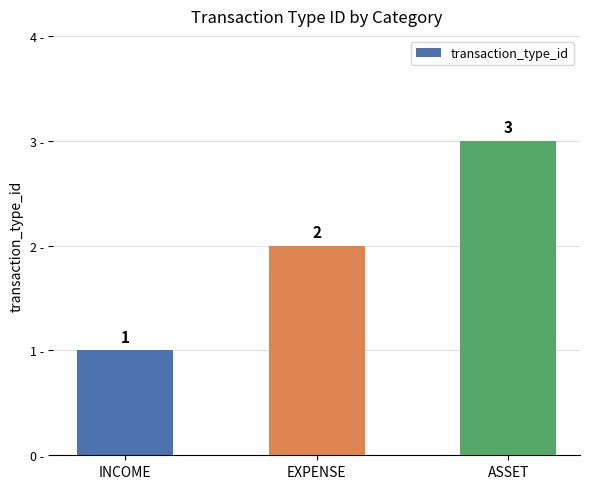

What value does the data have at INCOME?

1